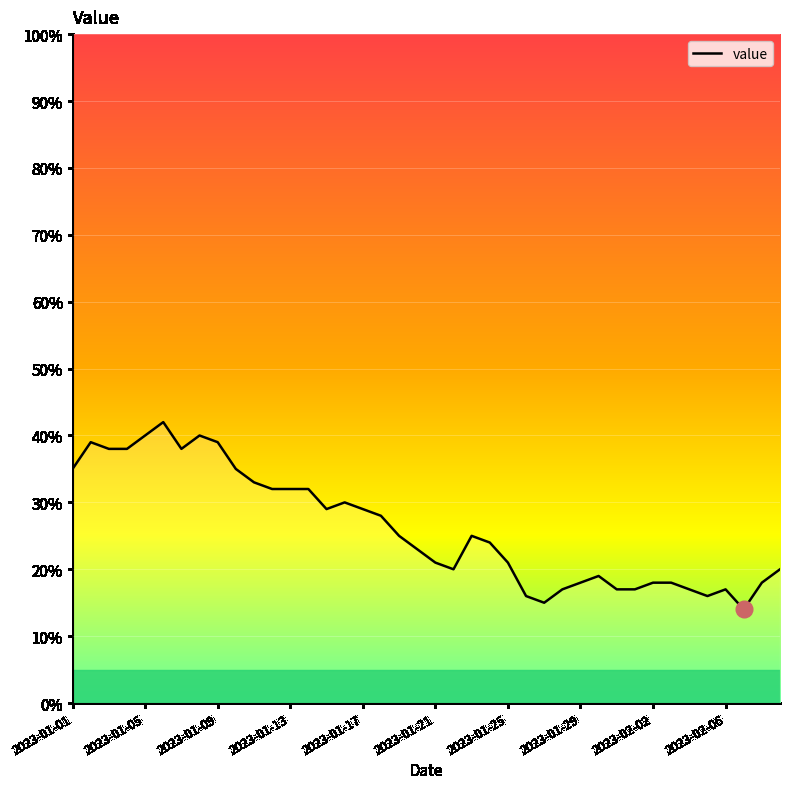

What is the greatest value displayed?

42